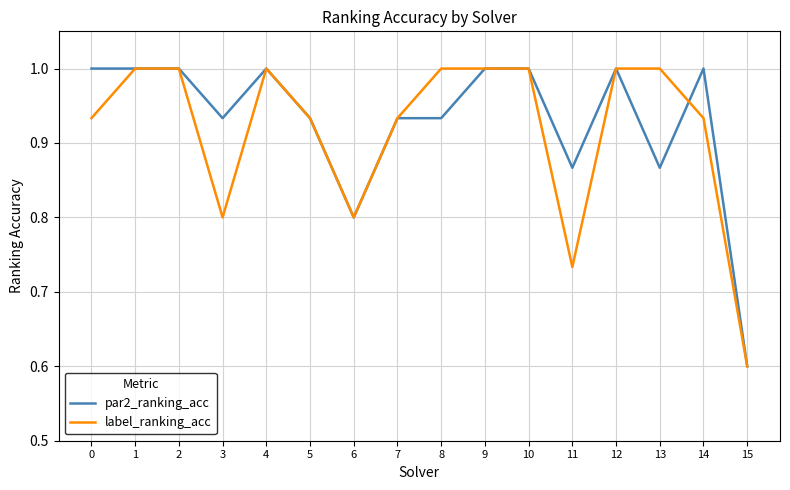

Rank the series at 3 from lowest to highest value.

label_ranking_acc, par2_ranking_acc